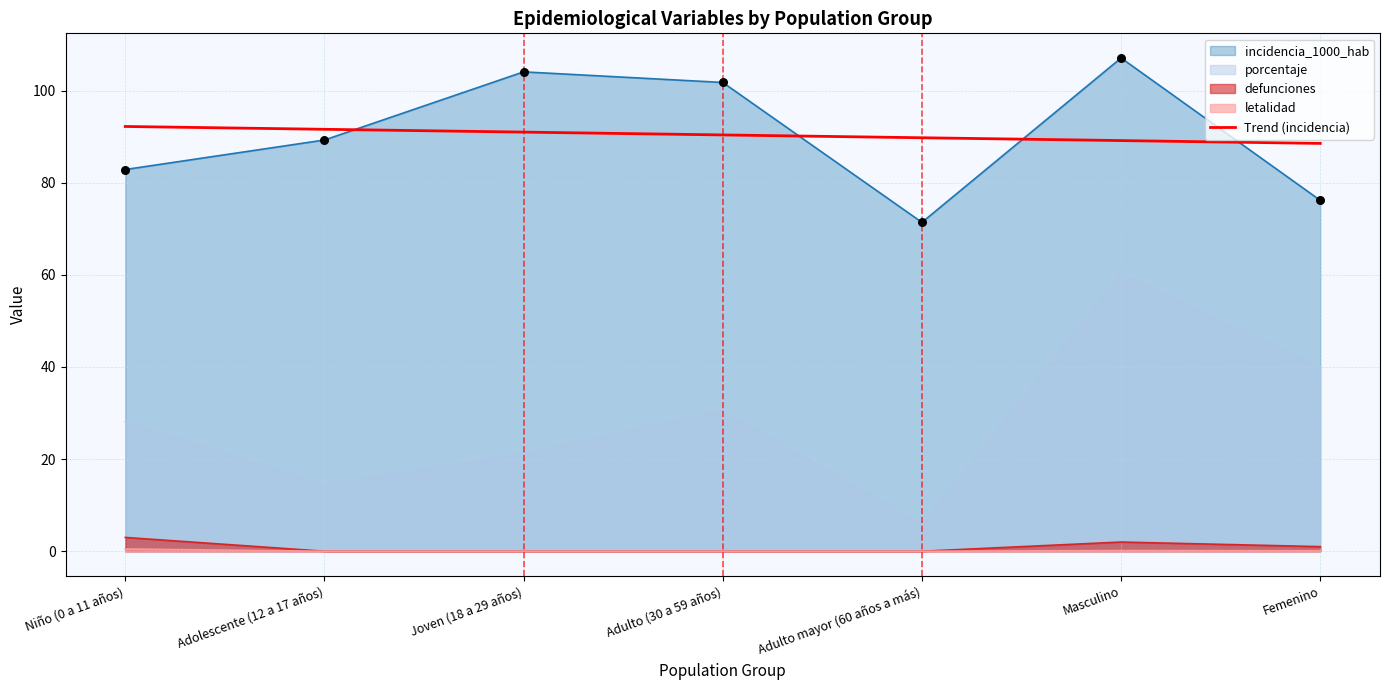

What is the difference between the highest and lowest values at Adolescente (12 a 17 años)?

91.6